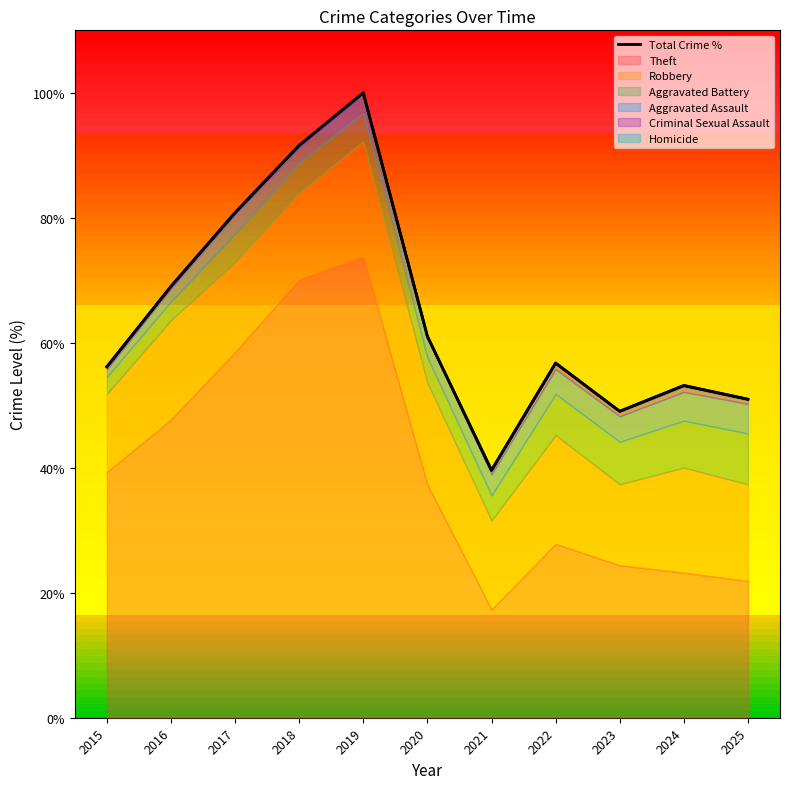

At which category does the data reach its first local valley?

2021